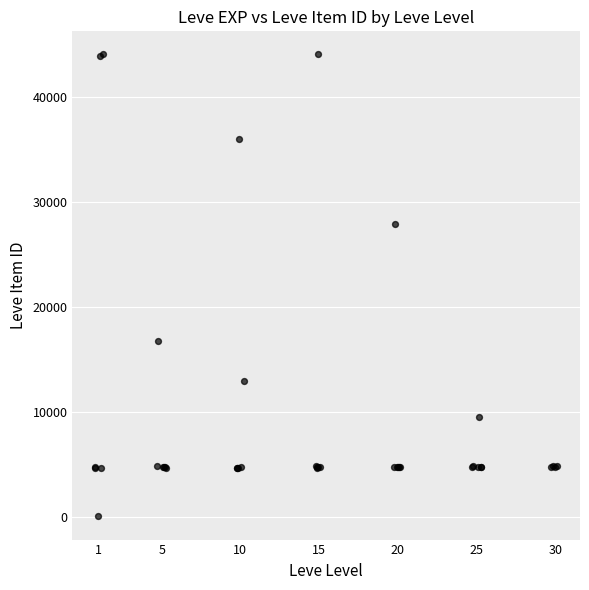

What Y value in the scatter plot is closest to 22050?

16734